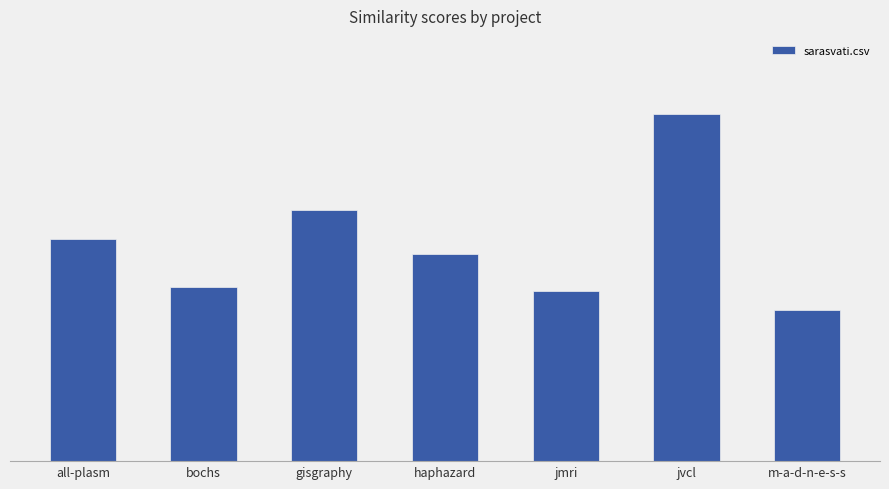

What is the change in value from haphazard to m-a-d-n-e-s-s?

-0.2